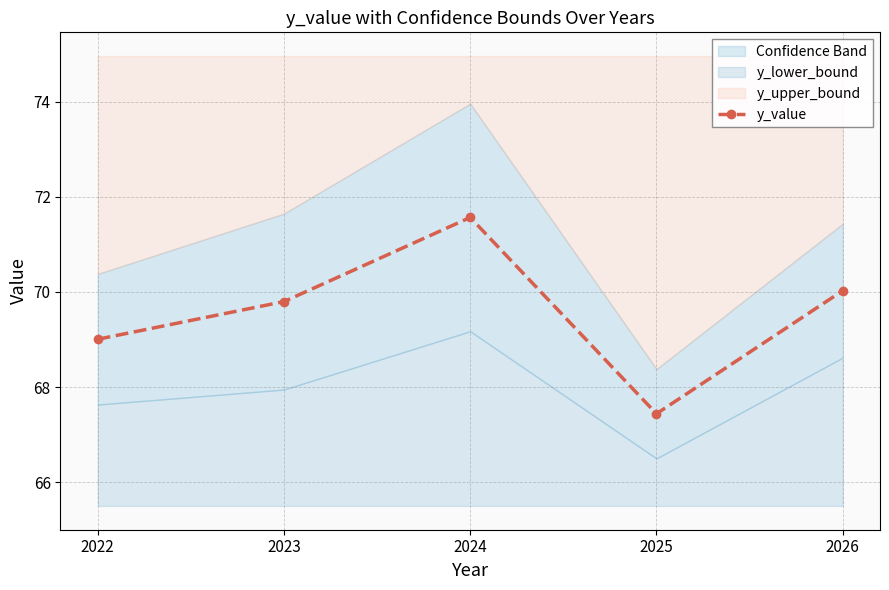

Between 2022 and 2025, which is larger?

2022